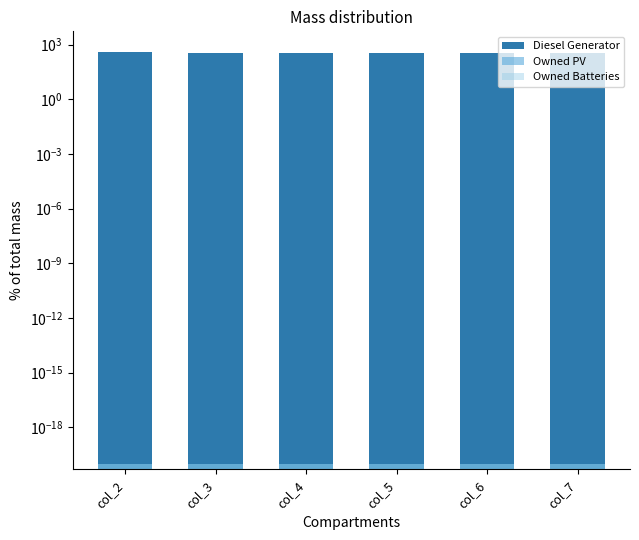

At which category is the sum across all series the highest?

col_2